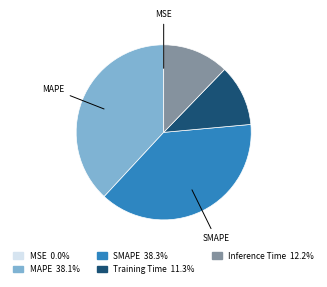

Is there a majority slice in this chart?

No